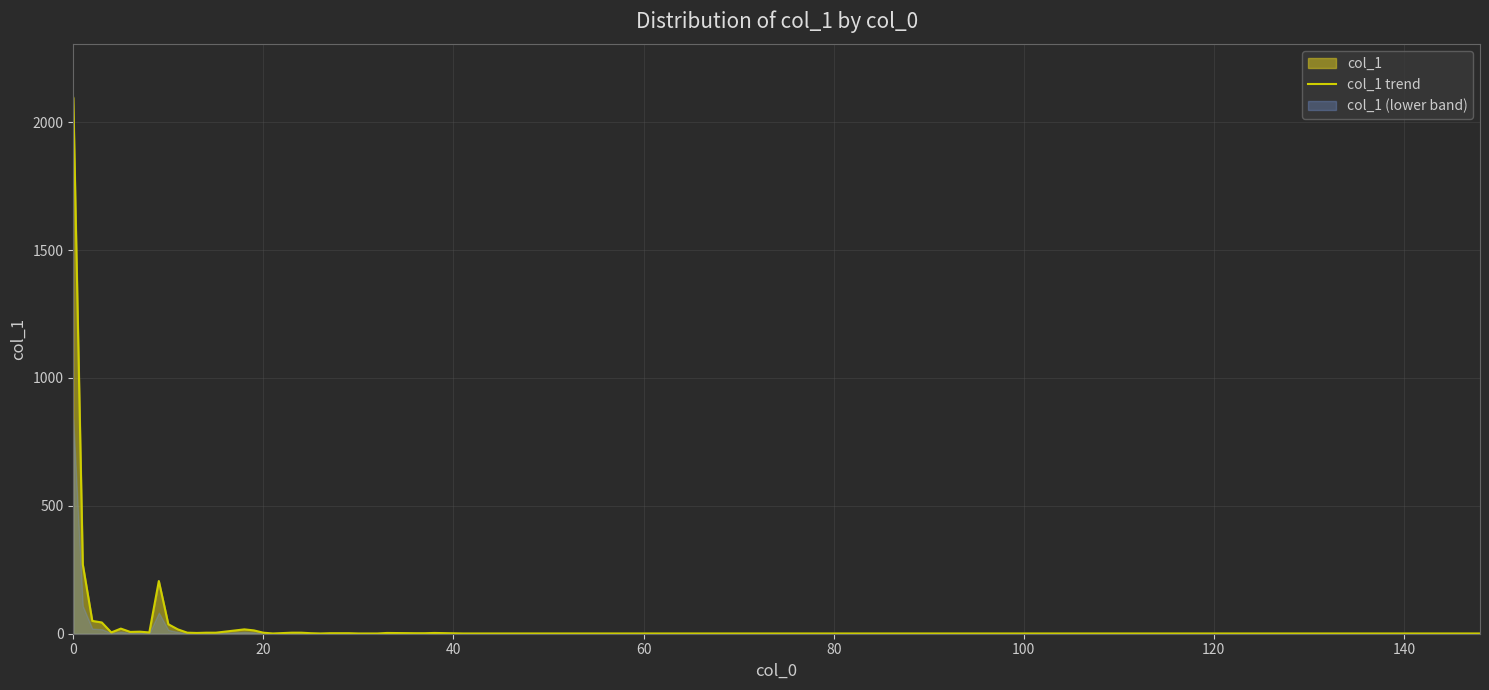

What is the smallest value displayed?

1